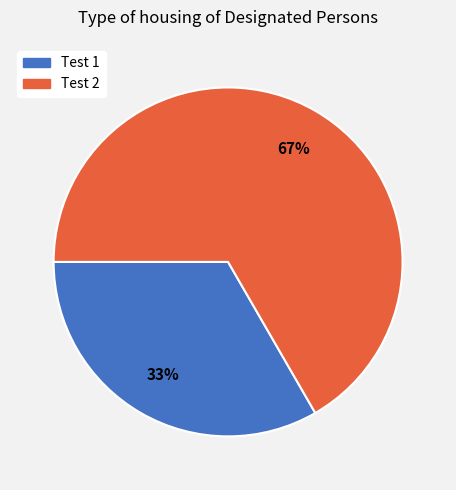

Does any single category account for the majority?

Yes